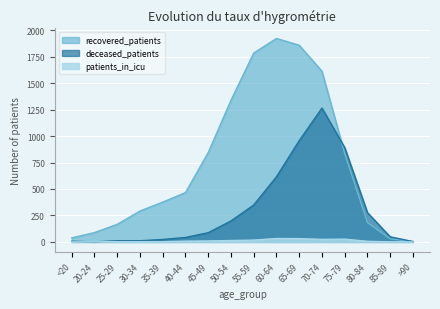

How many lines are shown in the chart?

3